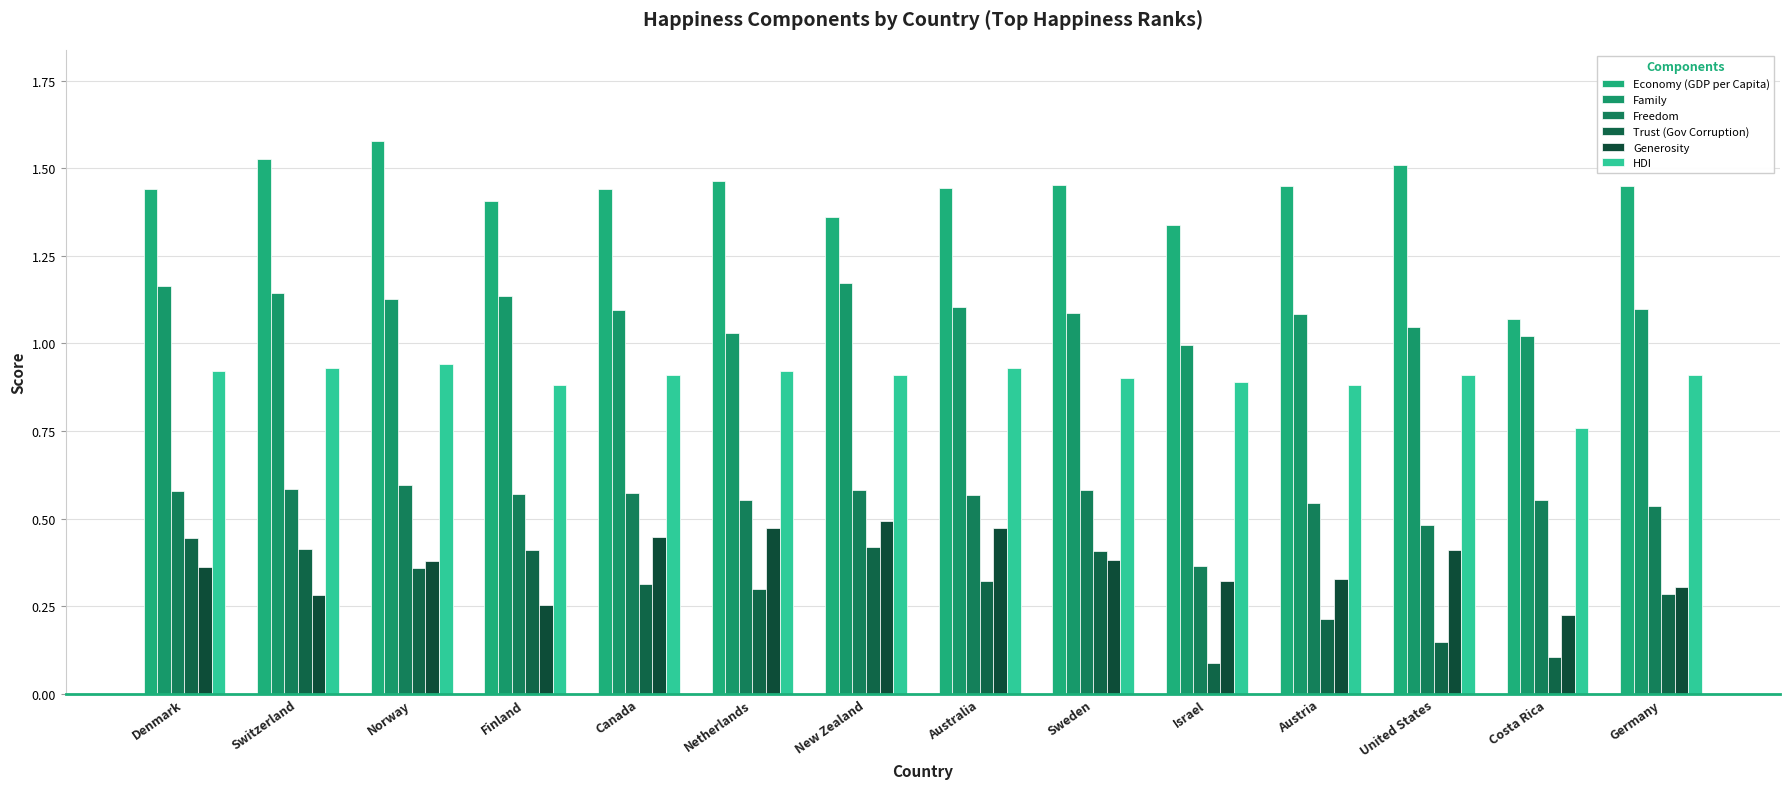

Which series has the largest range (max minus min)?

Economy (GDP per Capita)